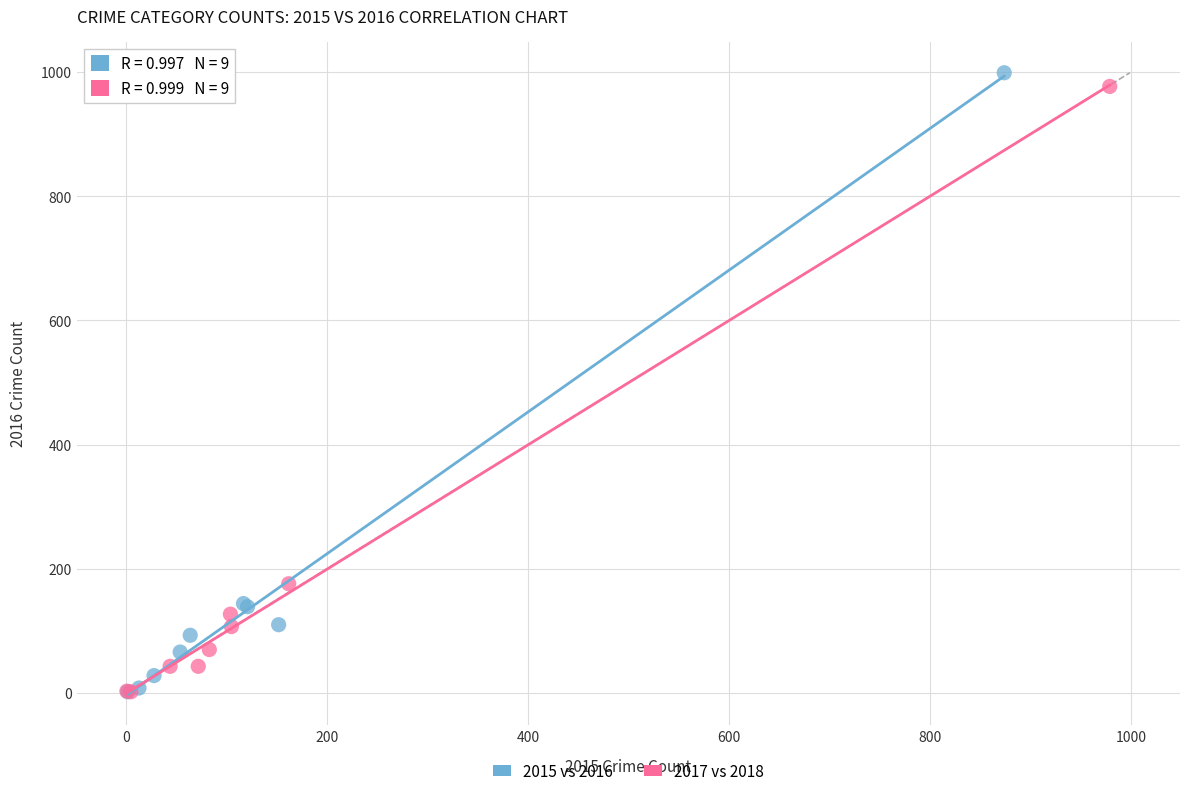

Which series has the largest Y range (max minus min)?

2015 vs 2016